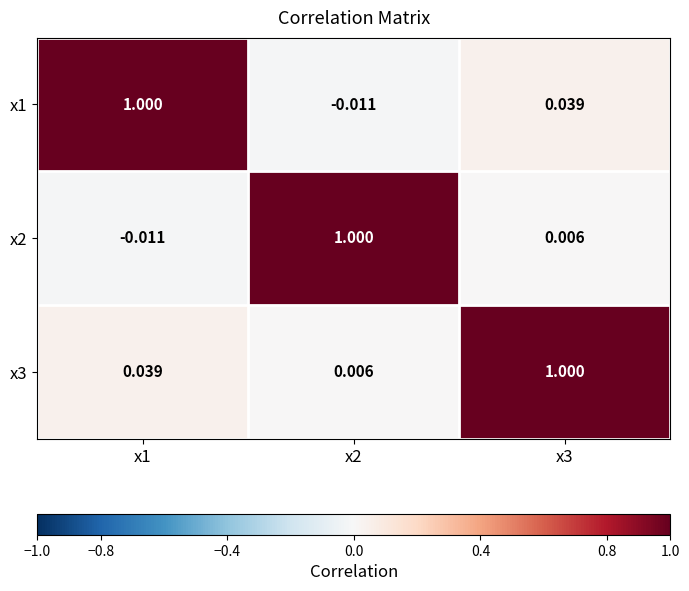

How many categories are shown in the chart?

3